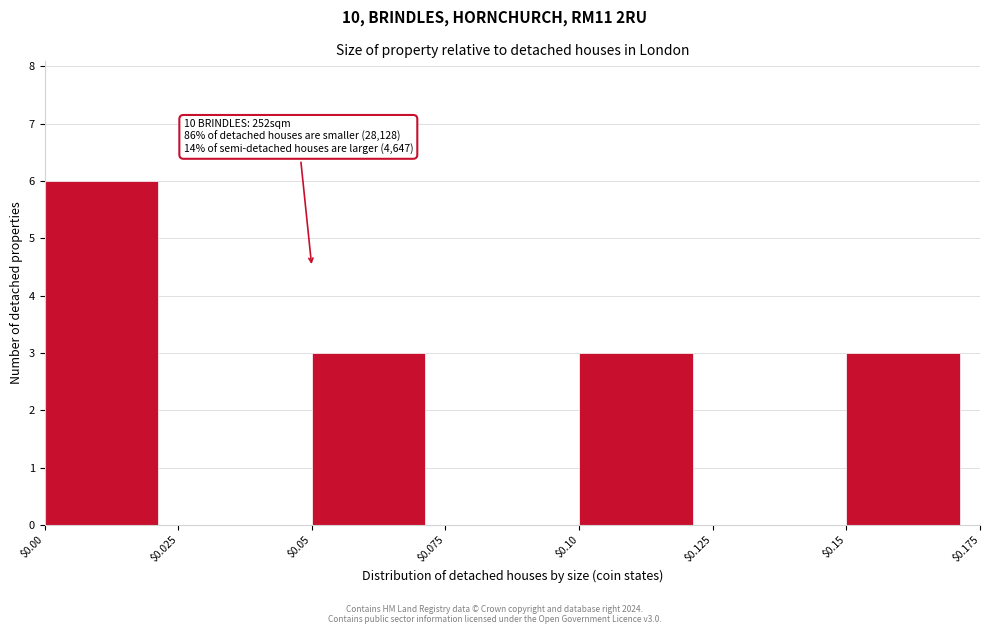

Over which range of the x-axis is the bar tallest?

$0.00 to $0.025